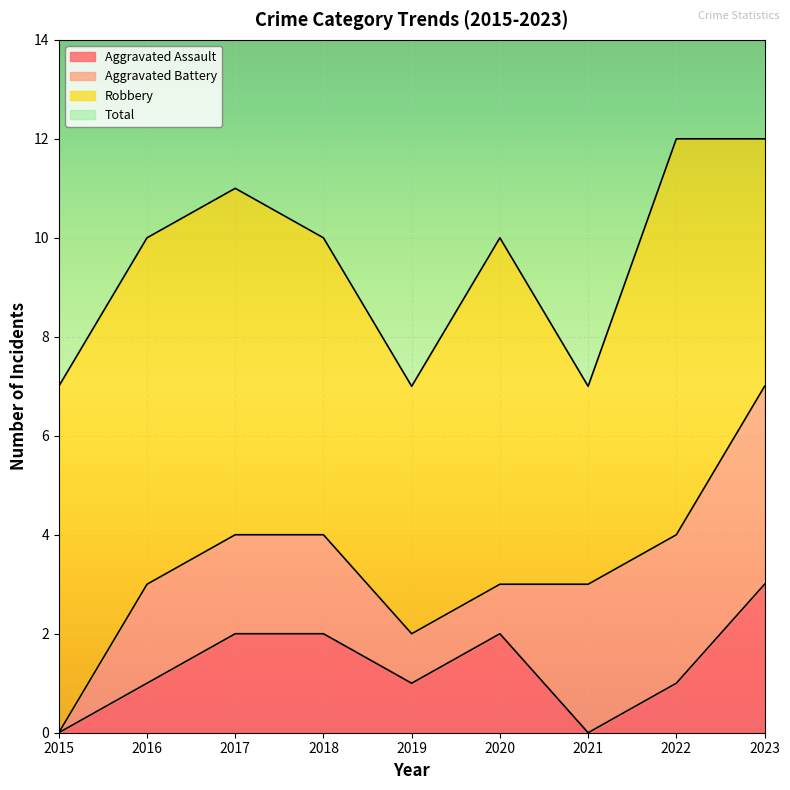

True or false: Aggravated Assault and Total cross at least once.

False